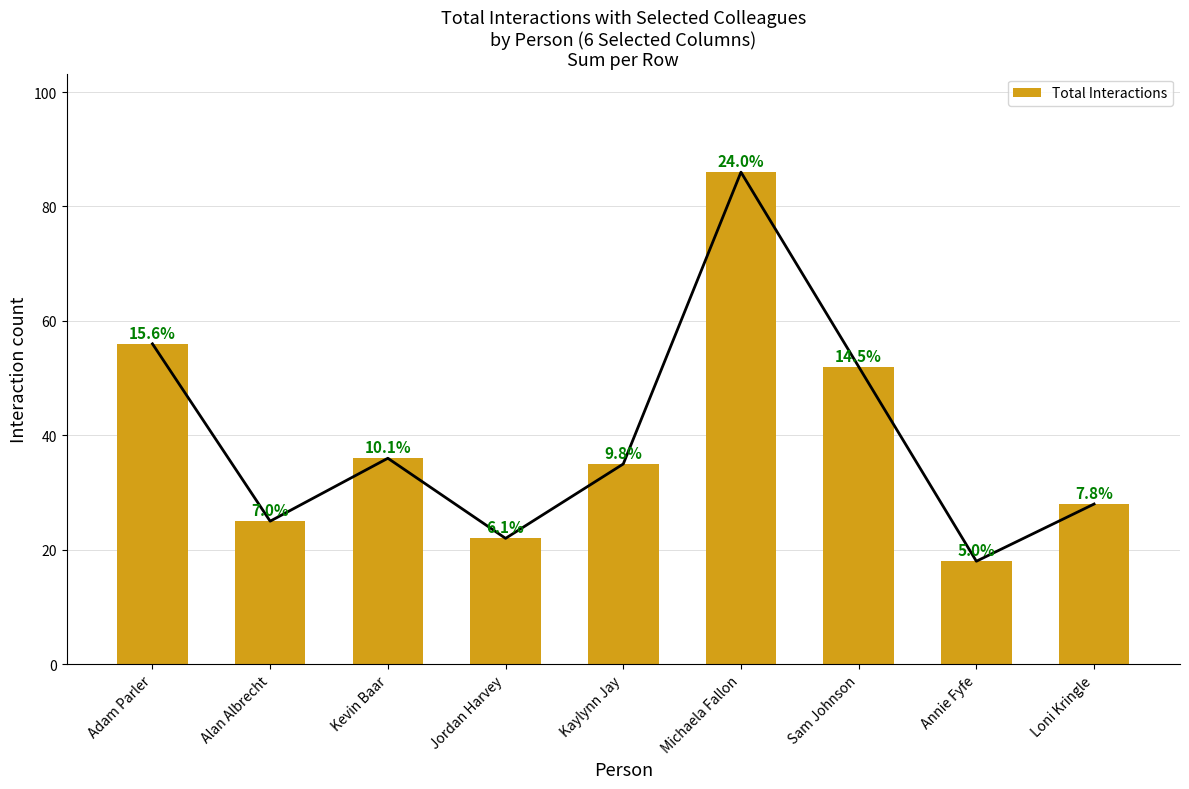

What is the label of the 7th bar from the right?

Kevin Baar